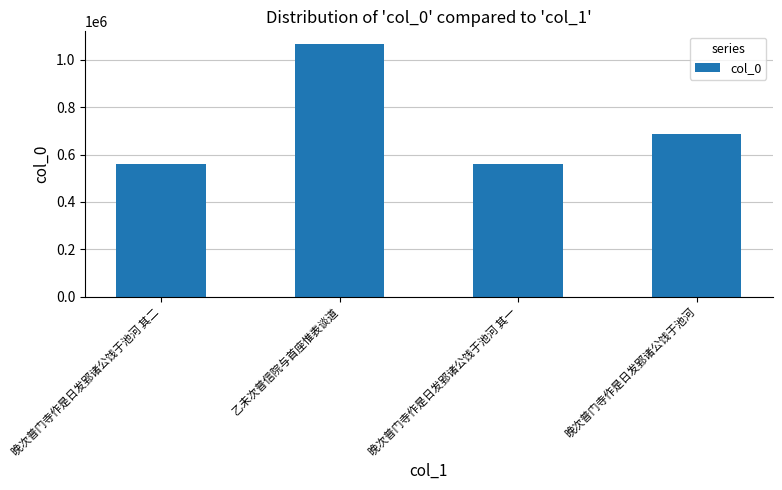

Is it true that the value at 晚次普门寺作是日发郢诸公饯于池河 is 688622?

True